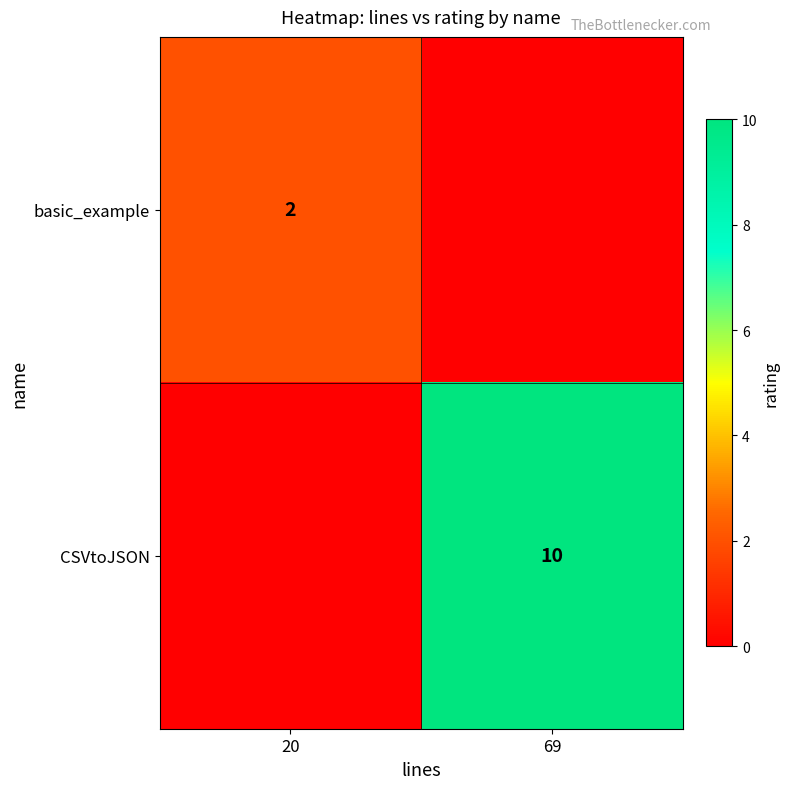

Is the value of CSVtoJSON at 69 greater than the value of basic_example at 20?

Yes